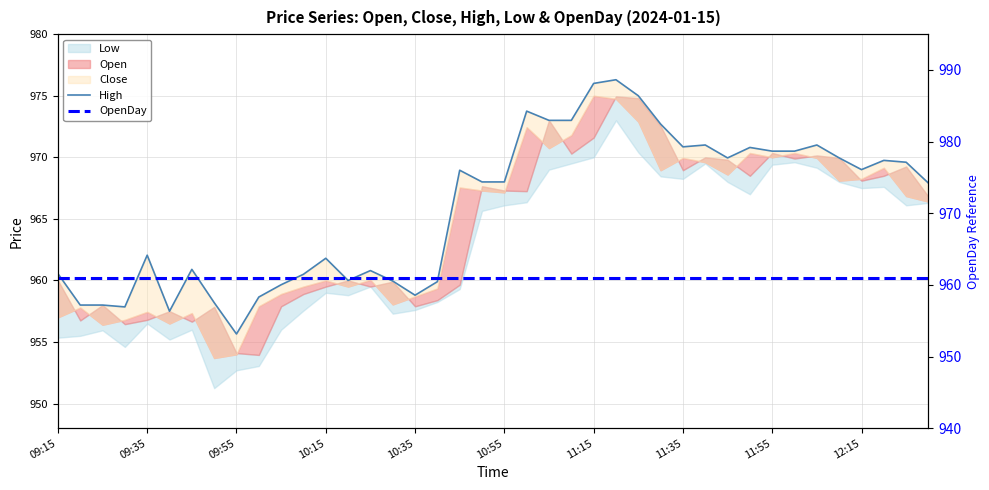

What position from the left is 33?

34